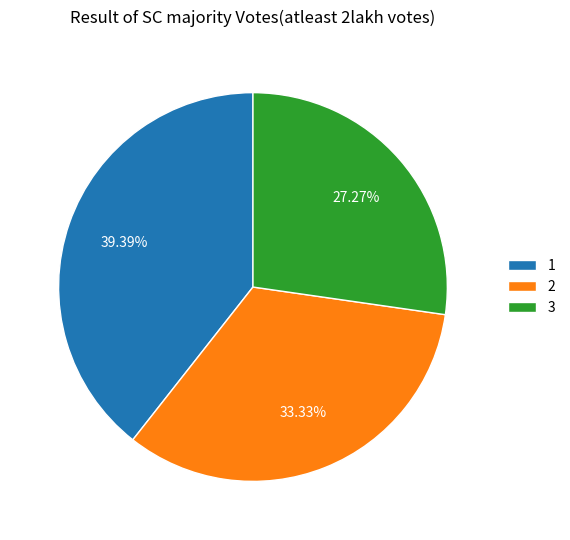

To the nearest percent, what is the difference between the 2 and 3 slice percentages?

6%